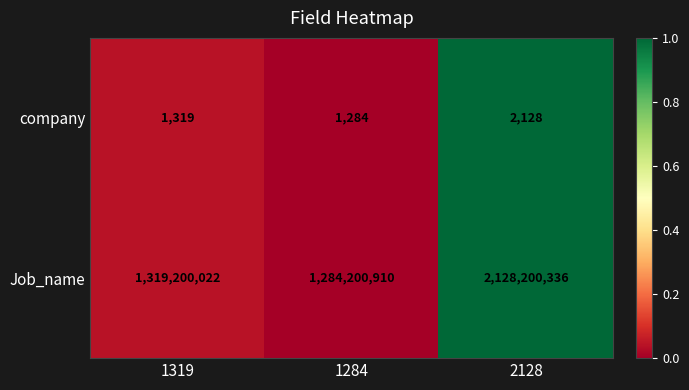

What is the difference between the maximum and minimum values in the company series?

844